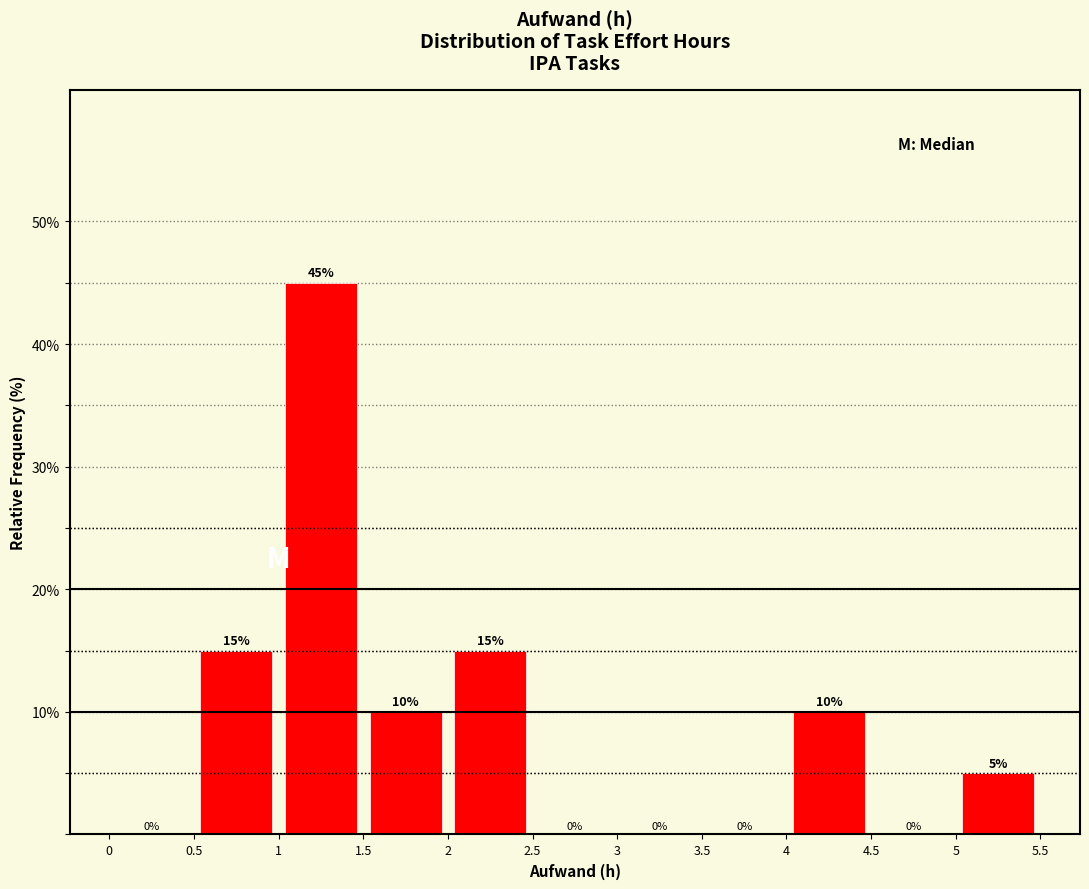

How tall is the bar that spans 1.5 to 2 on the x-axis?

10